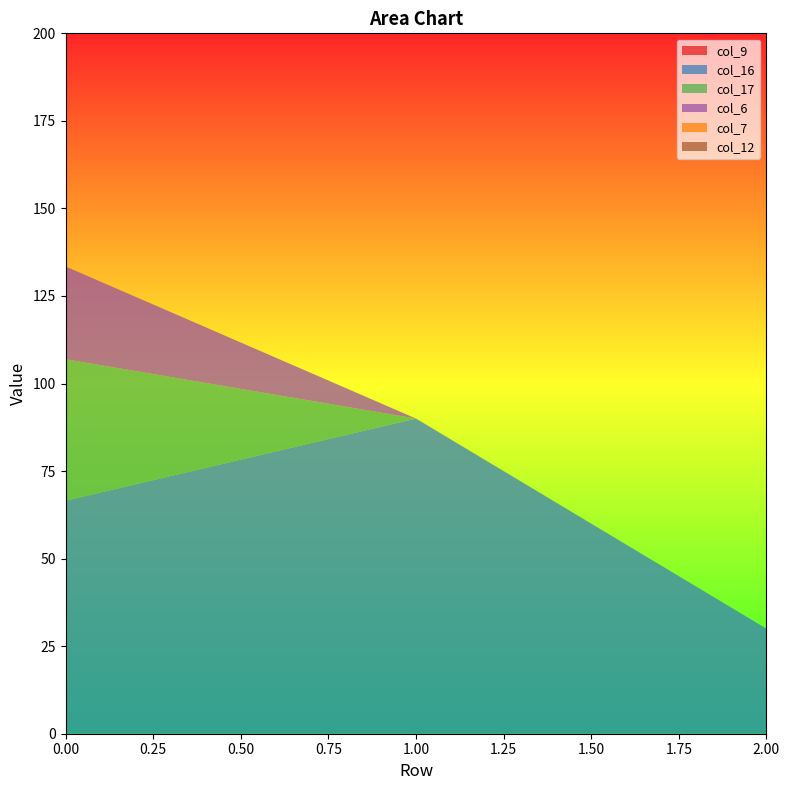

Reading right to left, list all the values displayed in this chart.

col_9: 2=0.0	1=0.0	0=0.0
col_16: 2=30.0	1=90.0	0=66.5
col_17: 2=0.0	1=0.0	0=40.4
col_6: 2=0.0	1=0.0	0=26.5
col_7: 2=0.0	1=0.0	0=0.0
col_12: 2=0.0	1=0.0	0=0.0